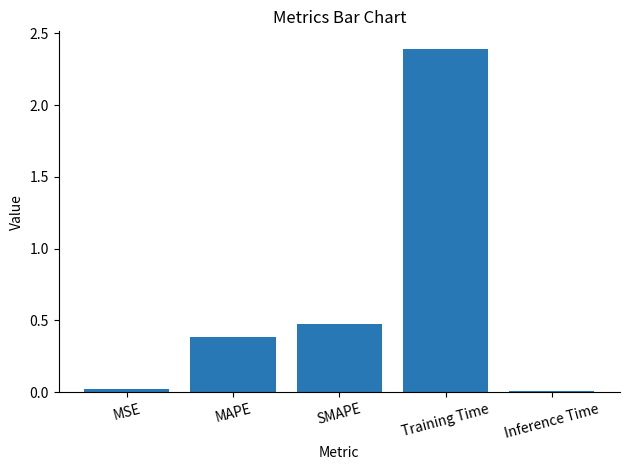

Is it true that the value at Training Time is 2.4?

True